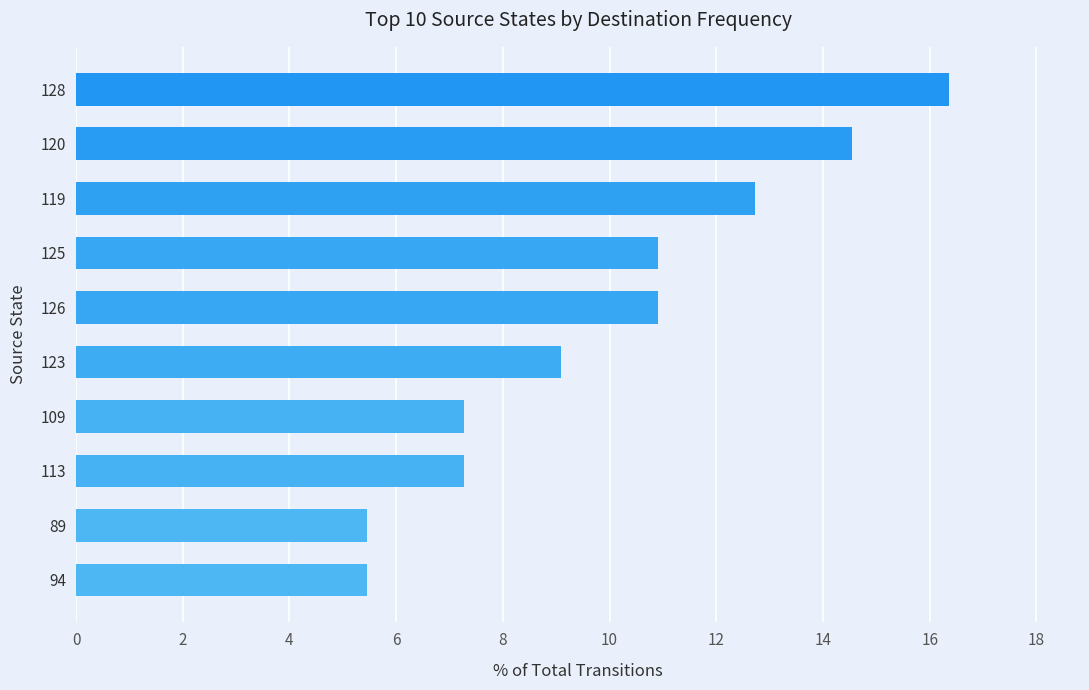

The value at 109 is 7.3. True or false?

True